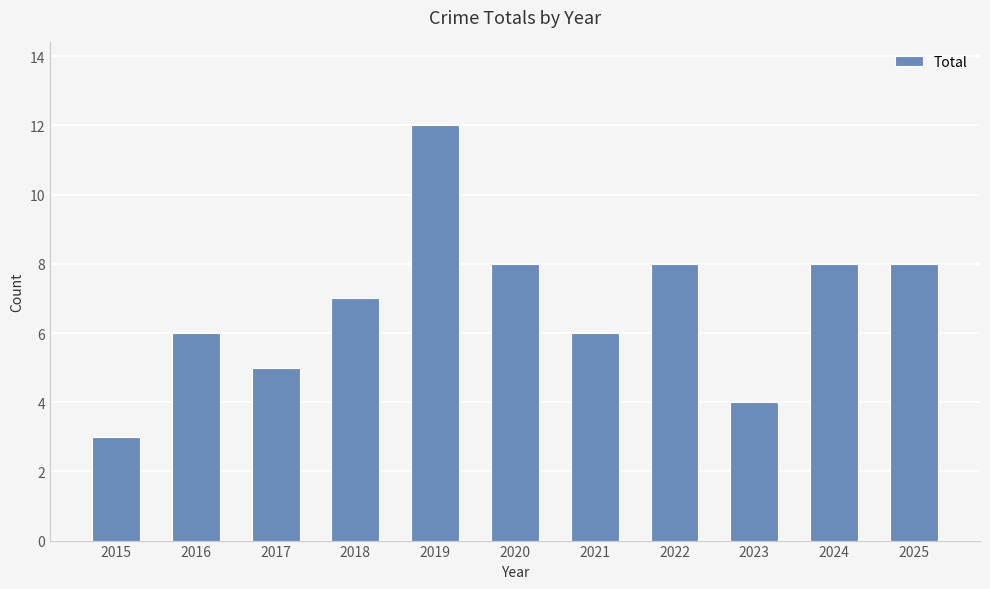

Reading left to right, list all the values displayed in this chart.

3	6	5	7	12	8	6	8	4	8	8